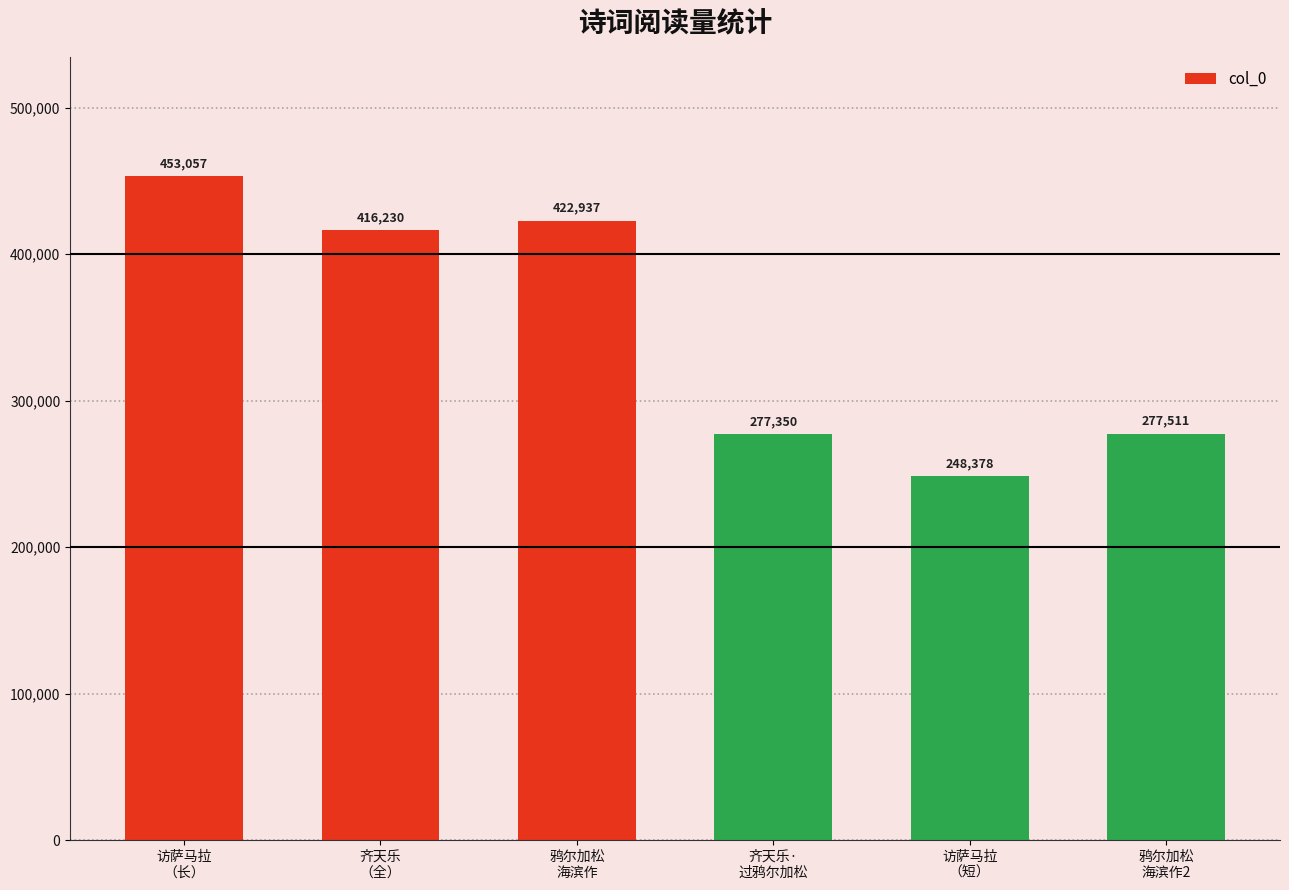

List the labels in order of value, smallest first.

访萨马拉
（短）, 齐天乐·
过鸦尔加松, 鸦尔加松
海滨作2, 齐天乐
（全）, 鸦尔加松
海滨作, 访萨马拉
（长）